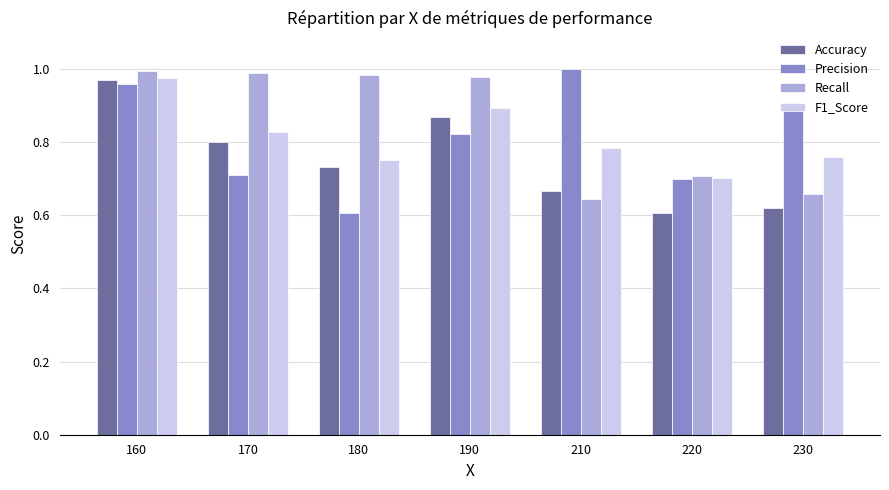

Which category has the highest value in the Accuracy series?

160